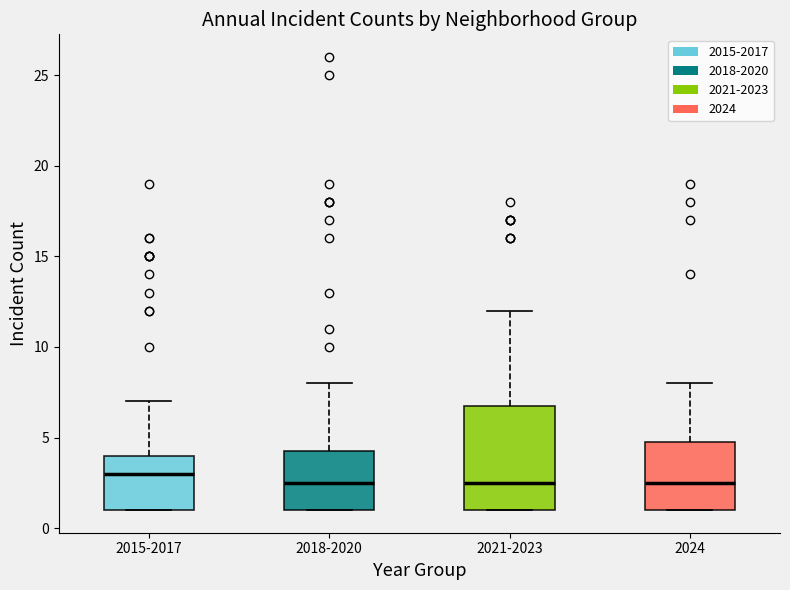

Comparing the boxes themselves (not the whiskers), which one is the tallest?

2021-2023